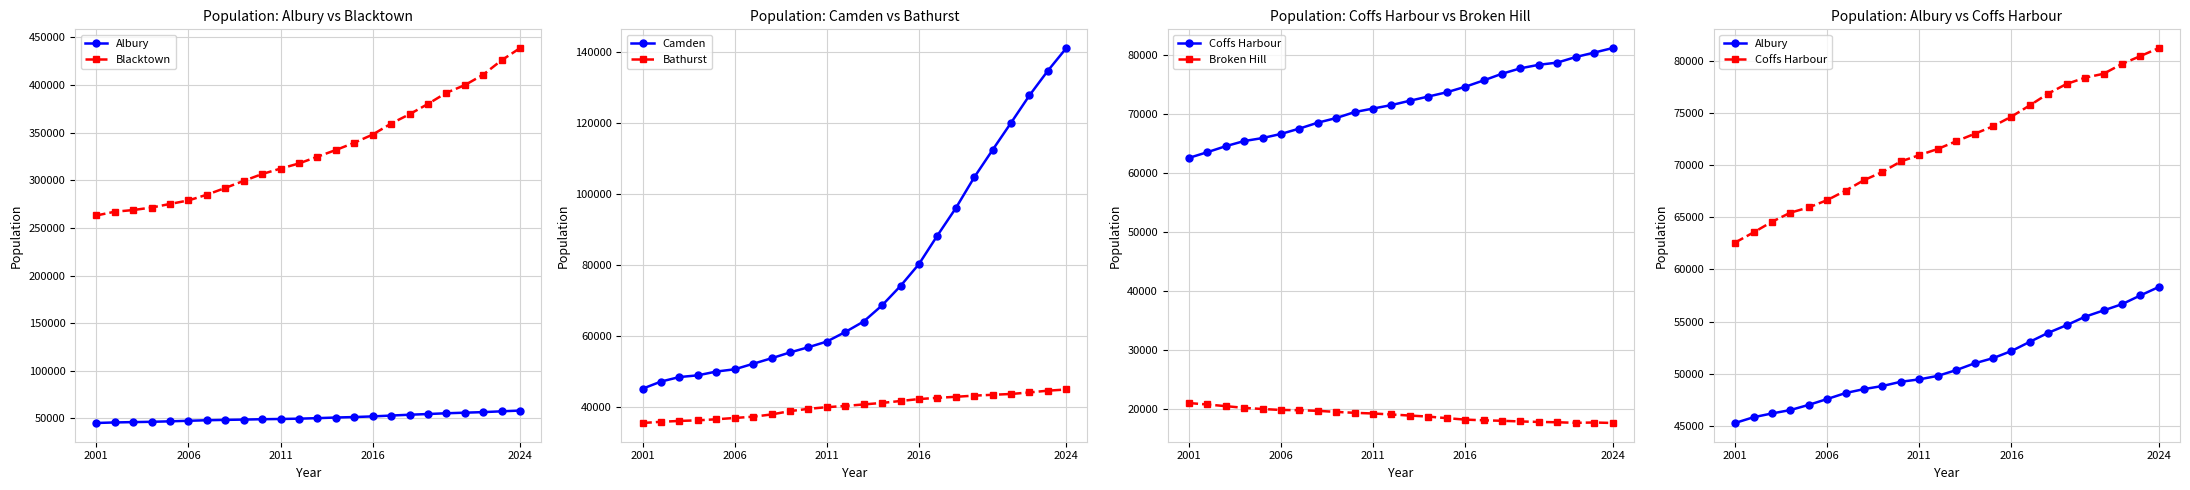

True or false: Bathurst and Camden cross at least once.

False